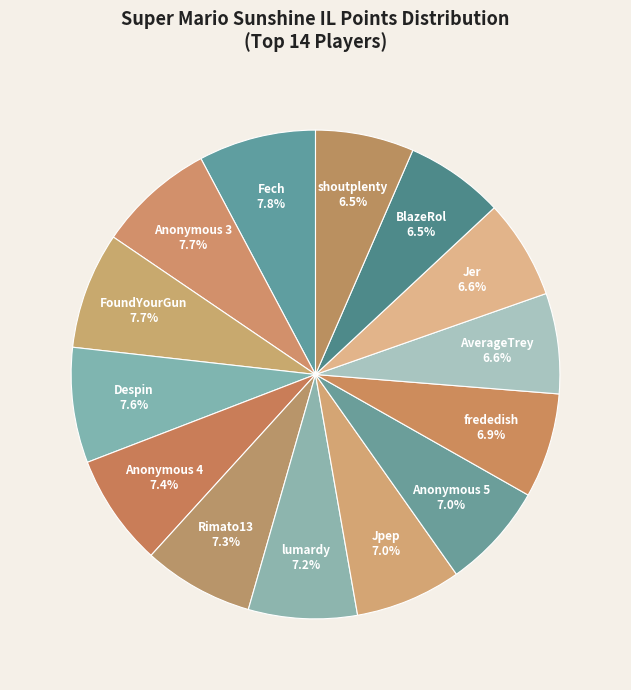

How many segments does this pie chart have?

14